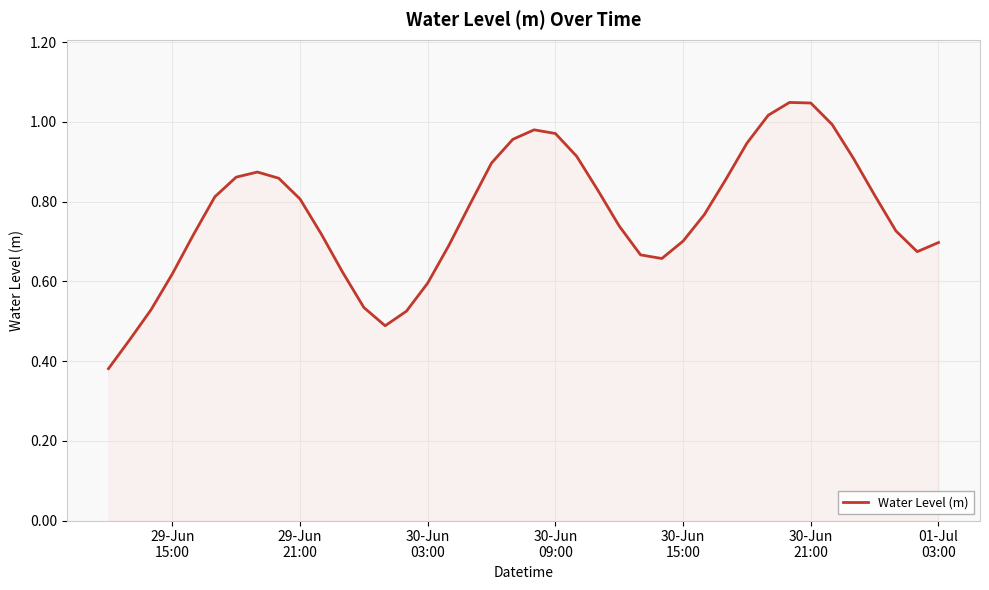

What is the difference between the second highest and second lowest values?

0.6